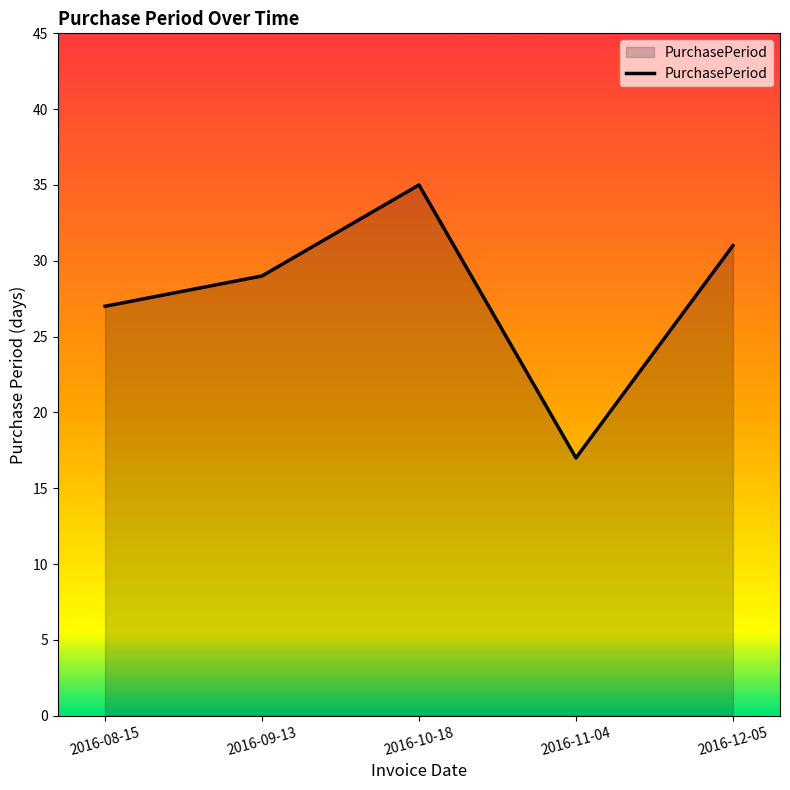

True or false: there are more than 1 points higher than both neighbors.

False